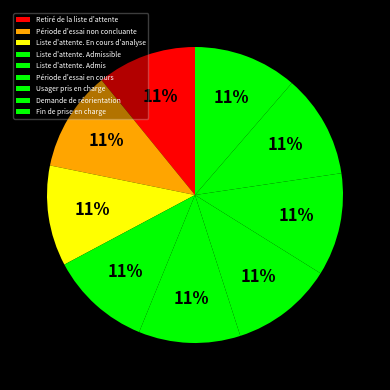

To the nearest percent, what portion does Liste d'attente. Admis represent?

11%